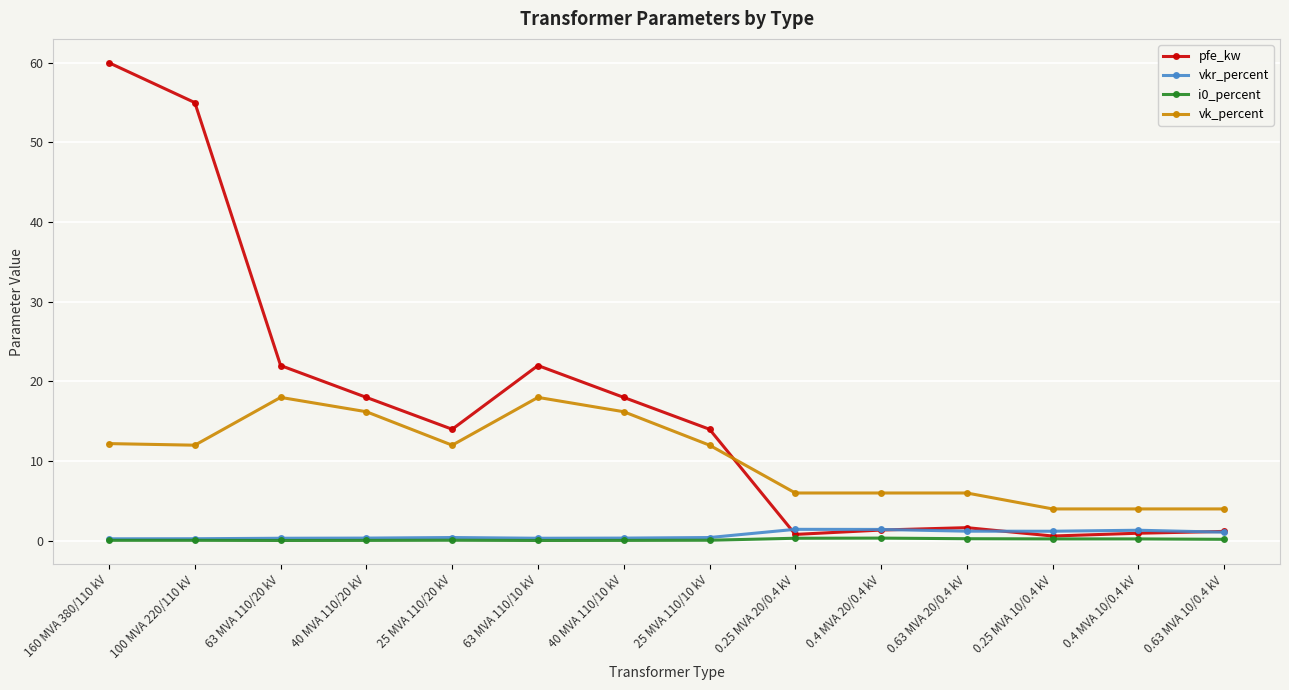

Which series has the widest spread of values?

pfe_kw